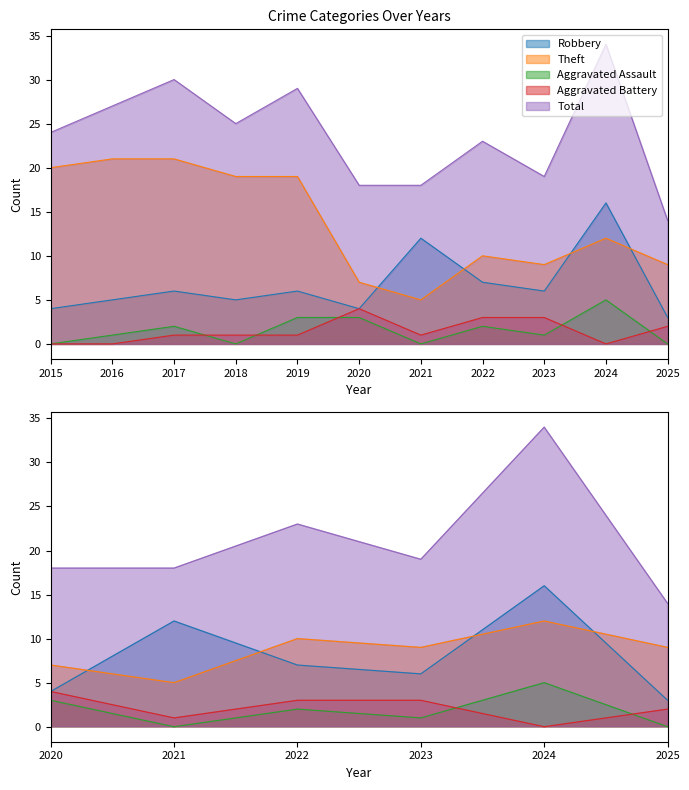

How many times do Theft and Robbery cross each other?

4